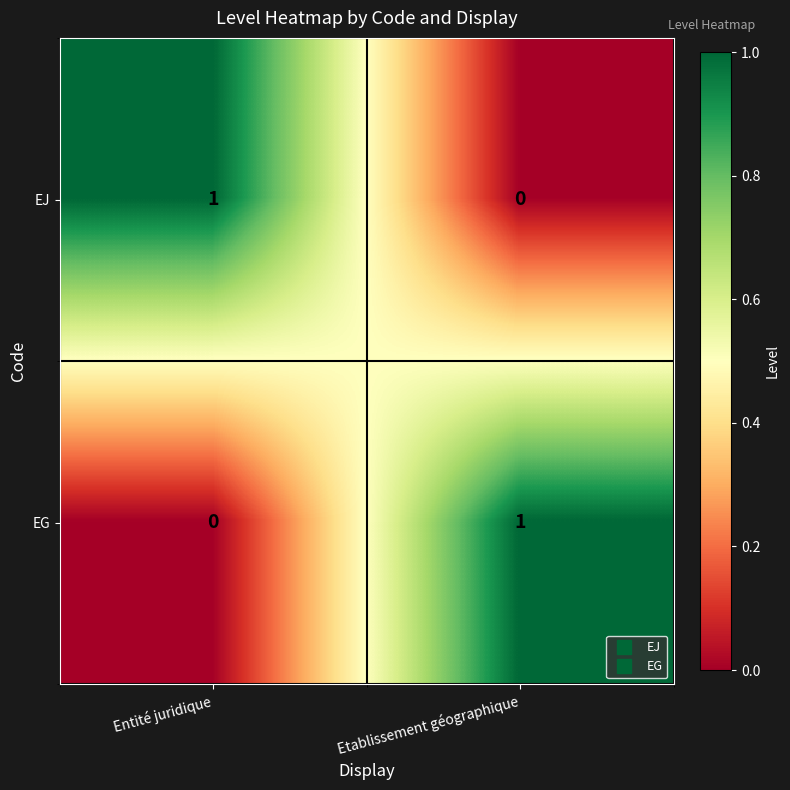

The value of EJ at Etablissement géographique is 0. True or false?

True